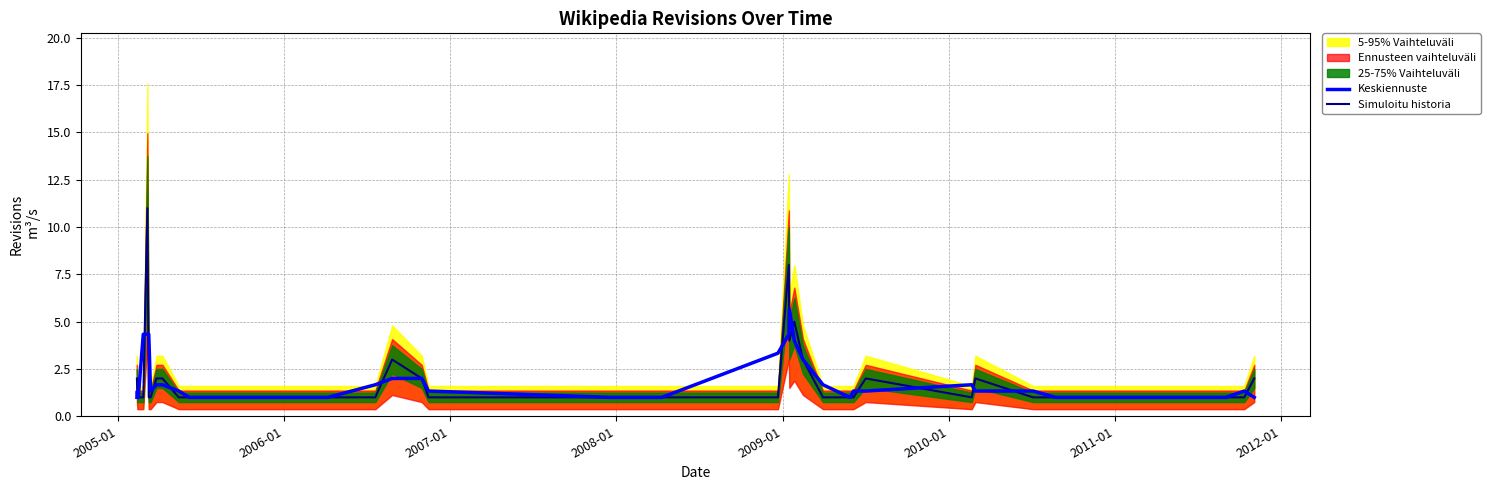

What is the lowest value of the Simuloitu historia series?

1.0